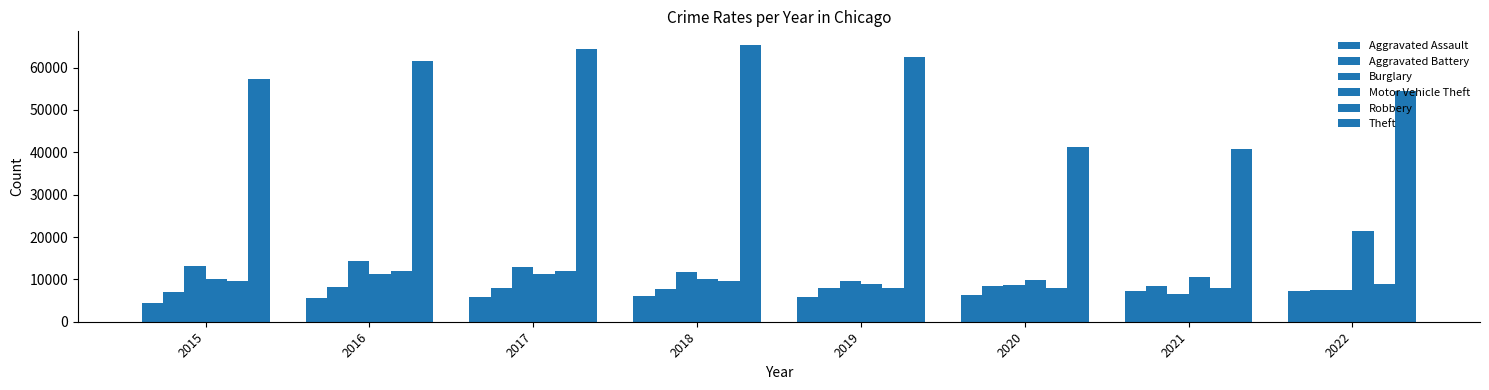

At which label does Aggravated Battery first exceed 7857?

2016